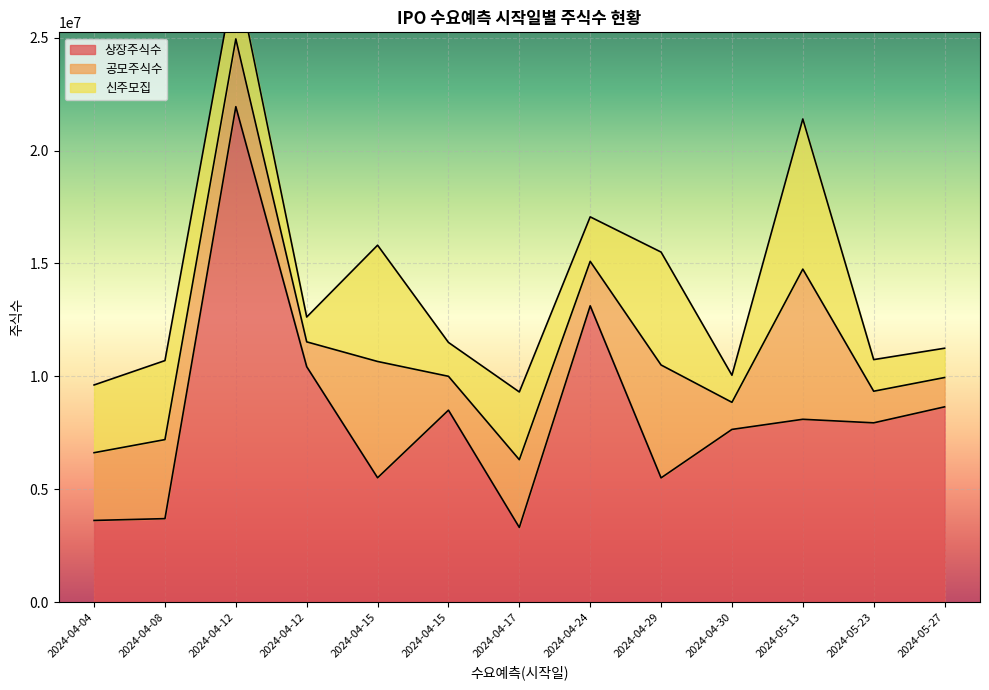

Rank the series by their maximum value, from lowest to highest.

공모주식수, 신주모집, 상장주식수